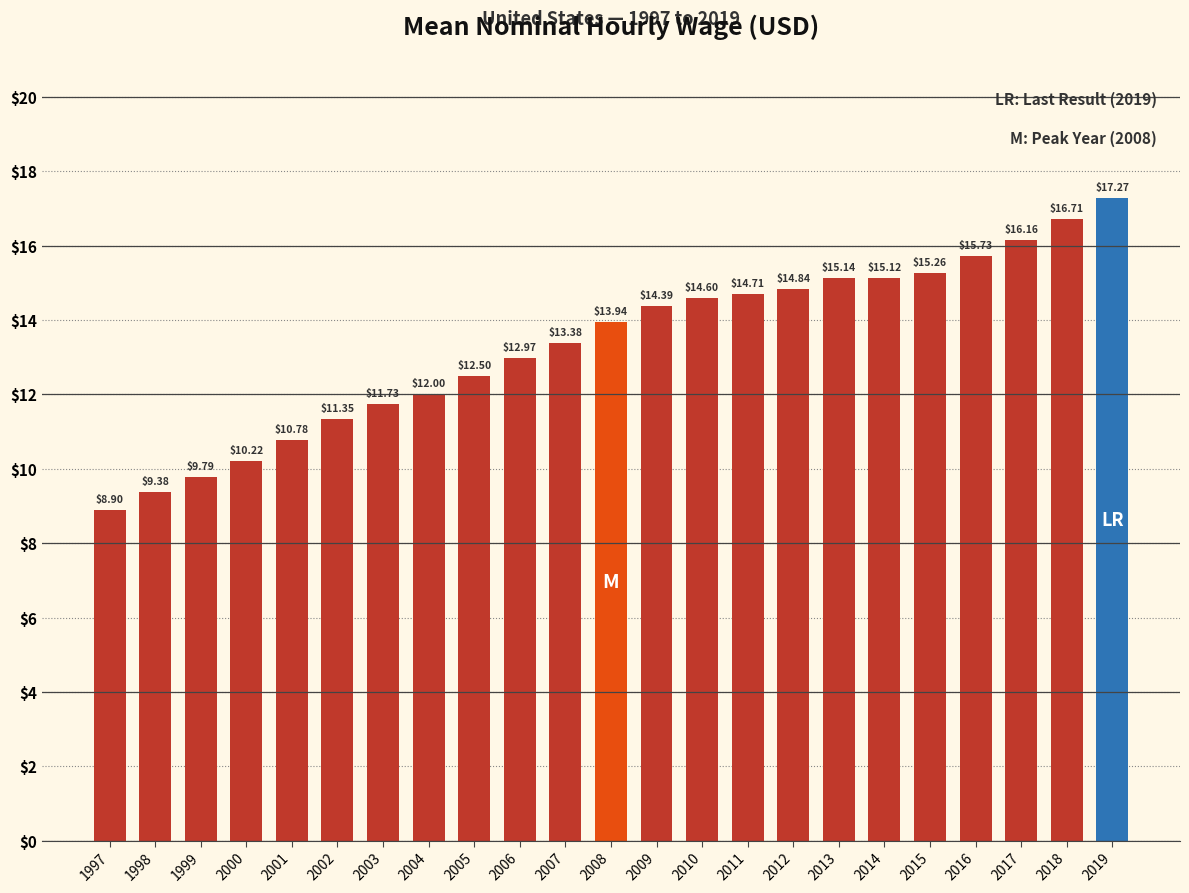

Count the number of categories in the chart.

23